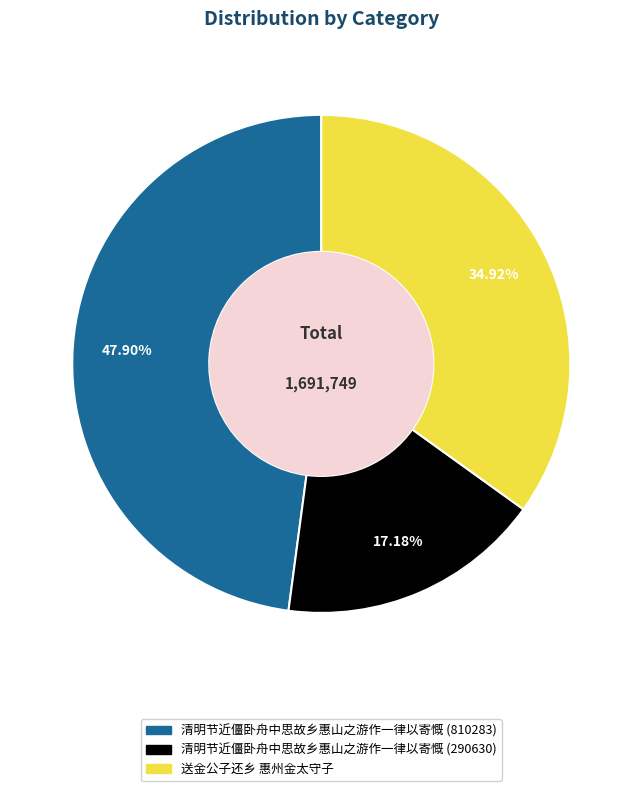

Approximately how many times larger is the value at 清明节近僵卧舟中思故乡惠山之游作一律以寄慨 (290630) compared to 送金公子还乡 惠州金太守子?

0.5